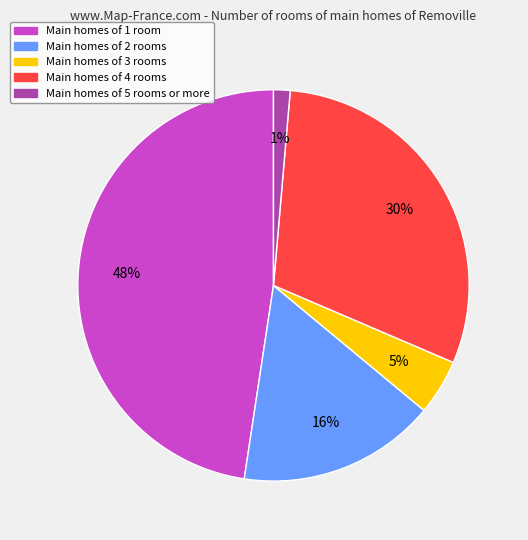

Is there a majority slice in this chart?

No